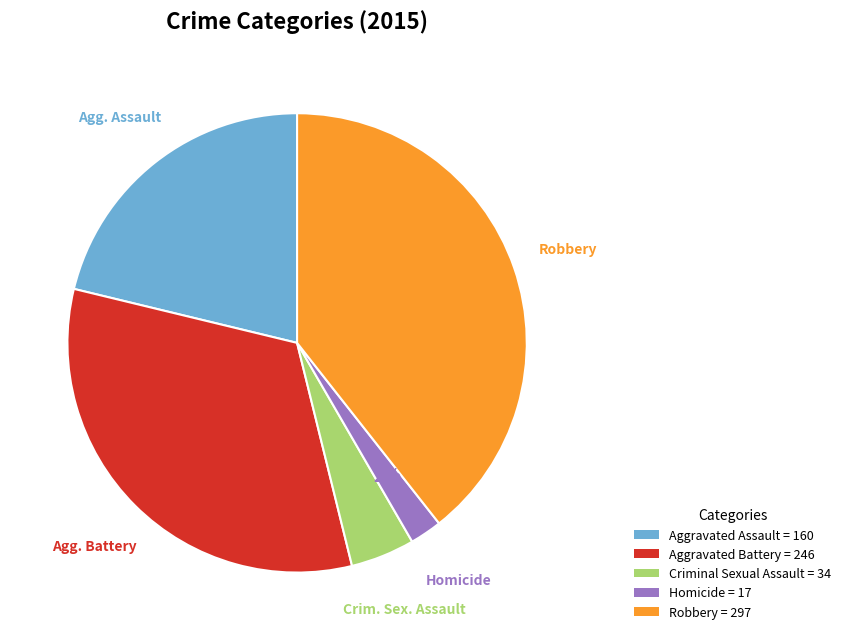

How many slices are in this pie chart?

5